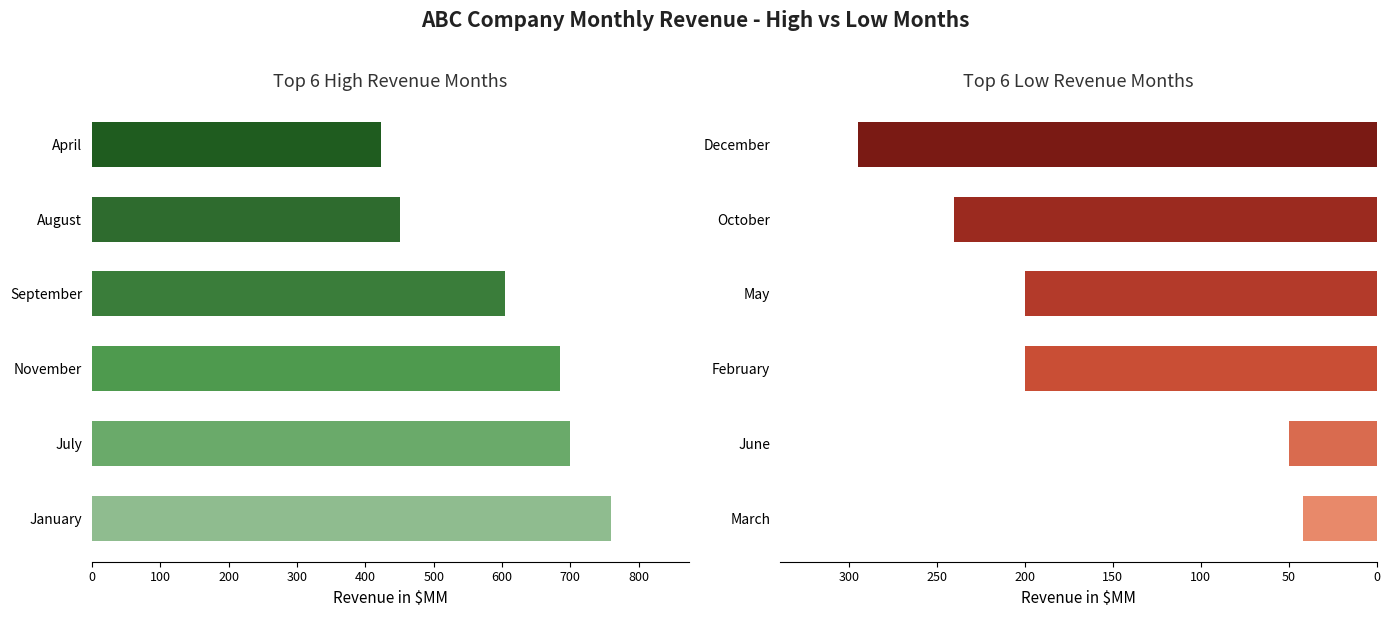

At how many categories does at least one series exceed 99?

6